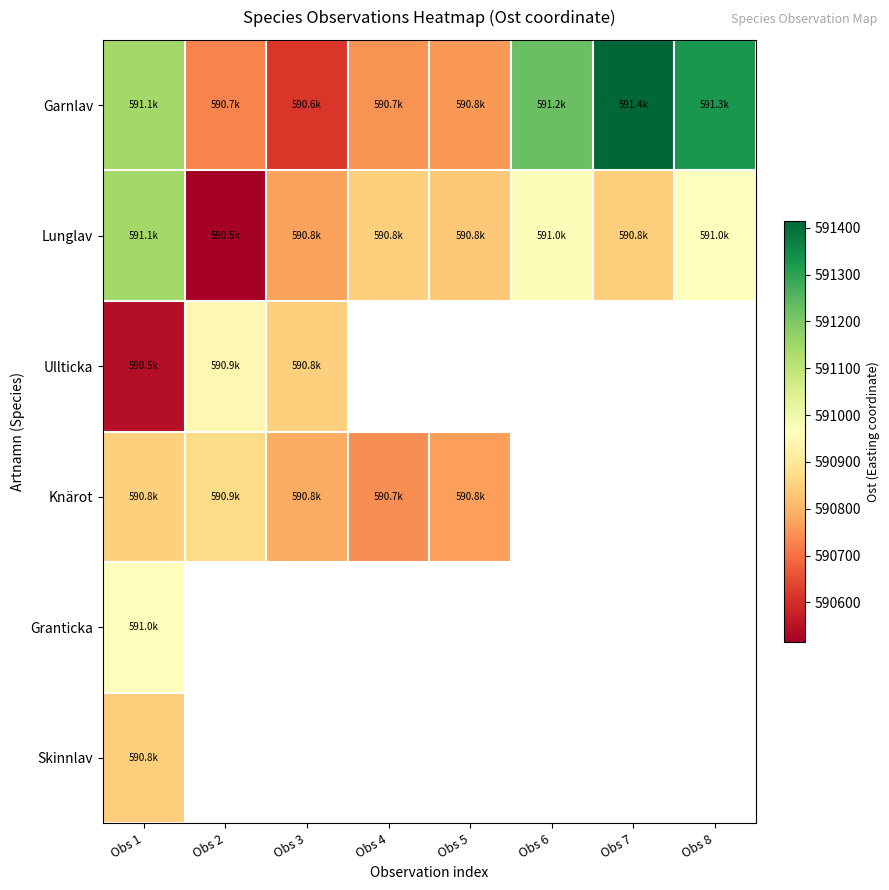

What is the difference between the highest and lowest values at Obs 3?

232.8